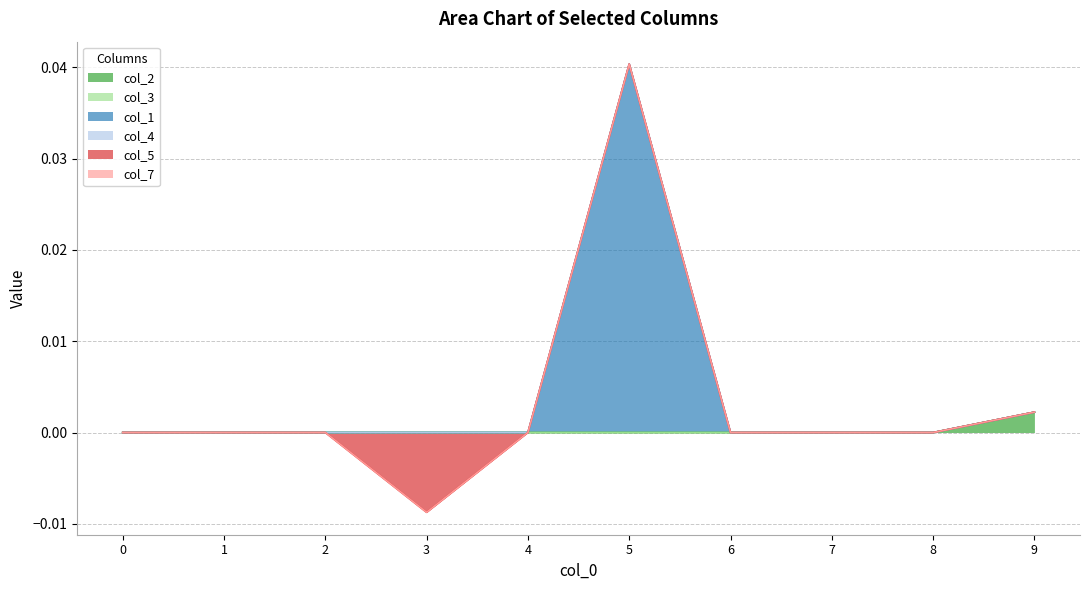

How many lines are shown in the chart?

6